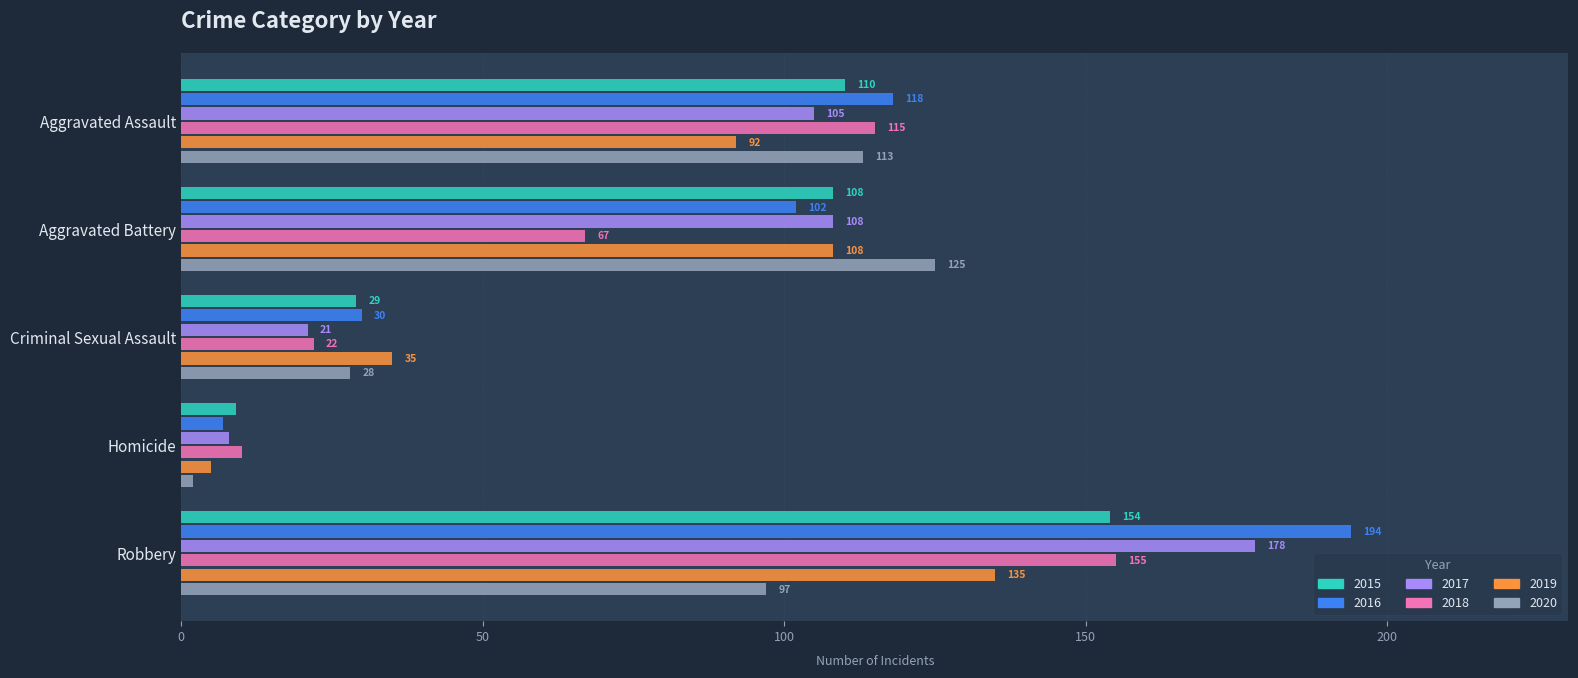

Rank the series by their maximum value, from lowest to highest.

2020, 2019, 2015, 2018, 2017, 2016